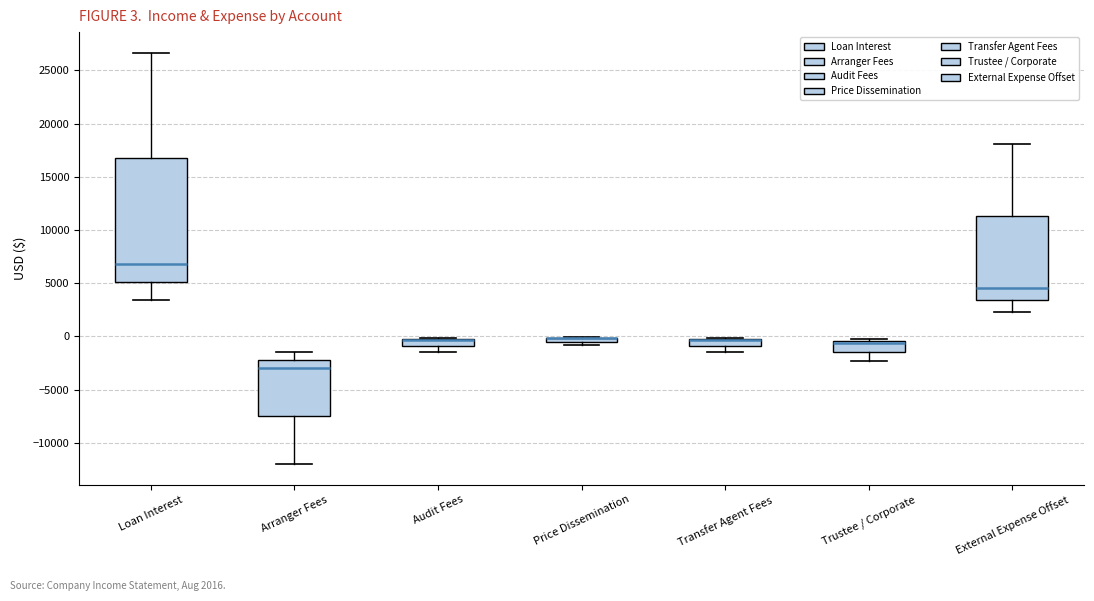

Comparing the boxes themselves (not the whiskers), which one is the tallest?

Loan Interest